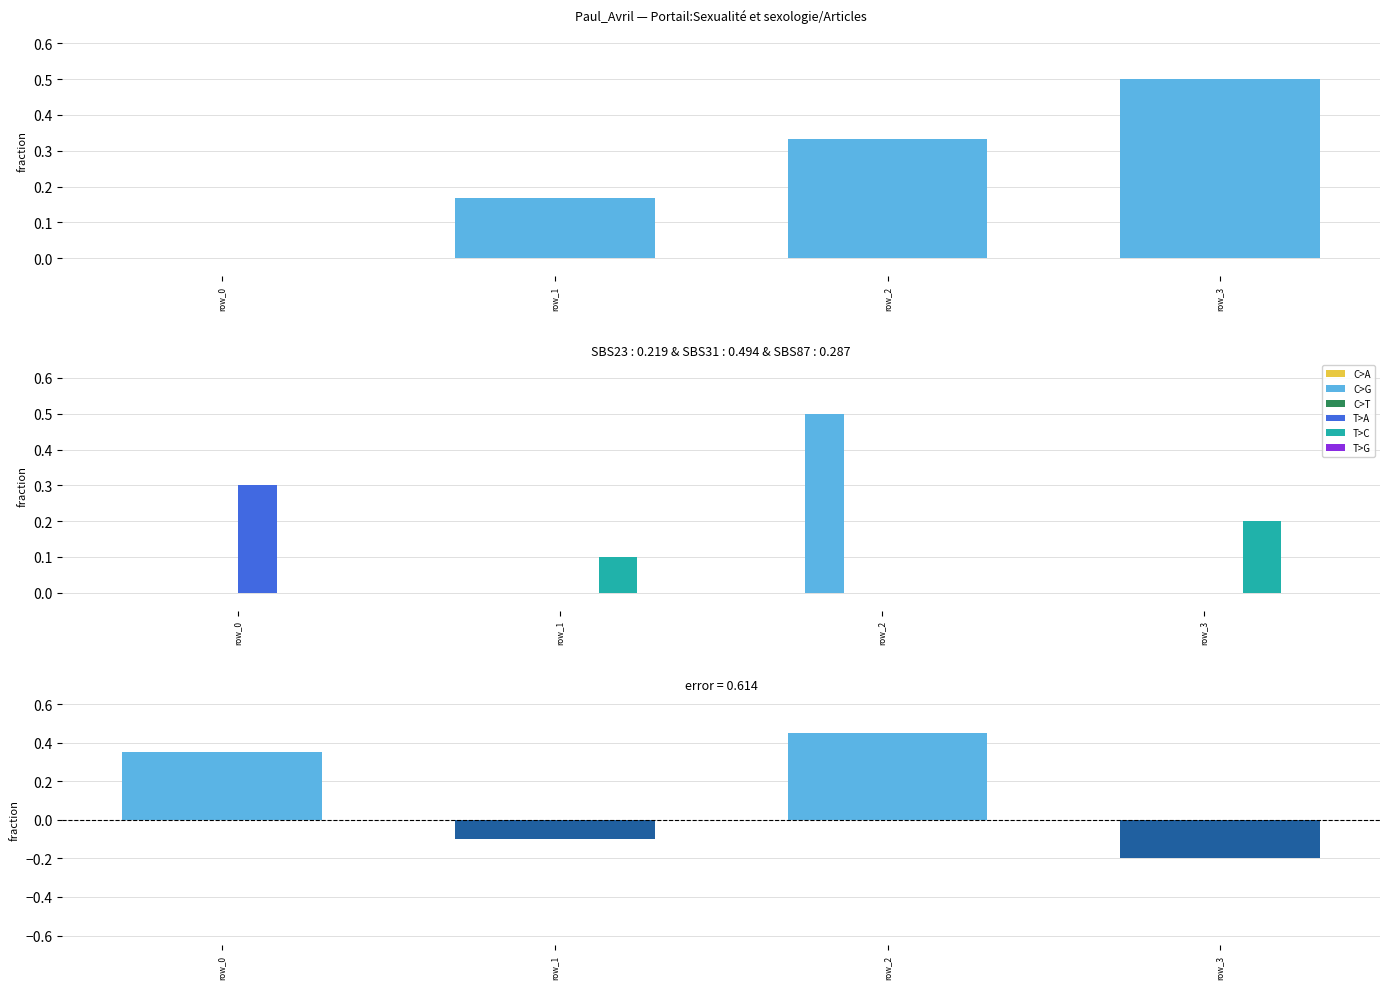

What is the sum of the T>A values at row_0 and row_3?

0.3